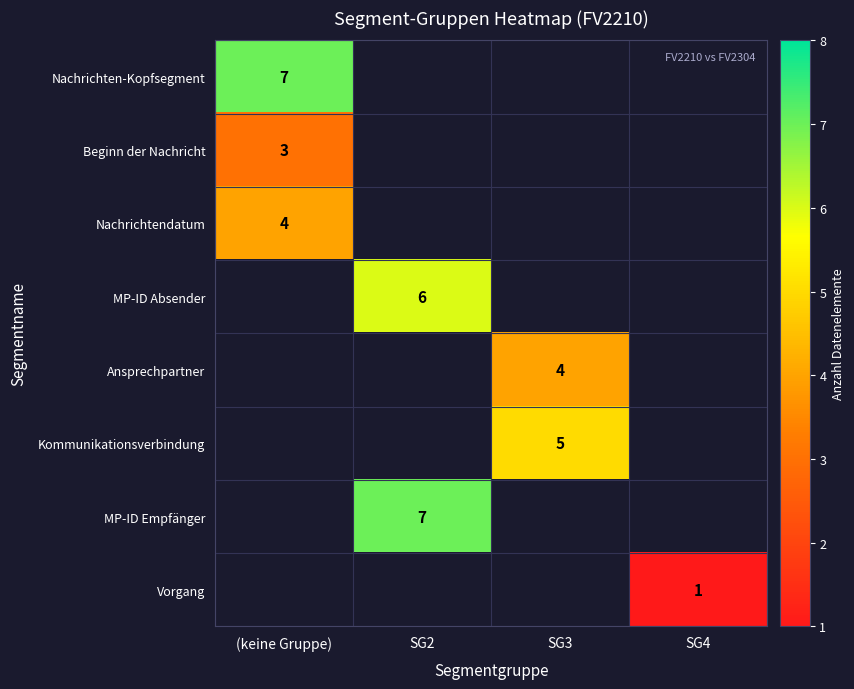

The value of MP-ID Empfänger at SG2 is 4. True or false?

False